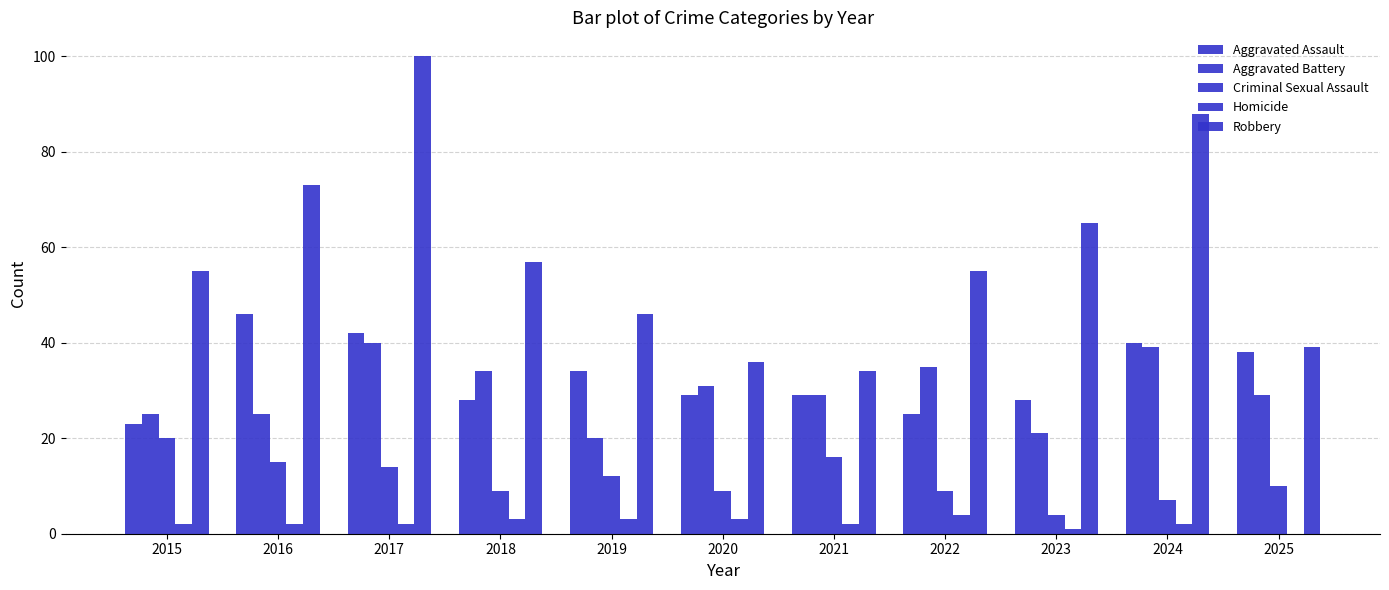

Is it true that Criminal Sexual Assault equals 10 at 2024?

False